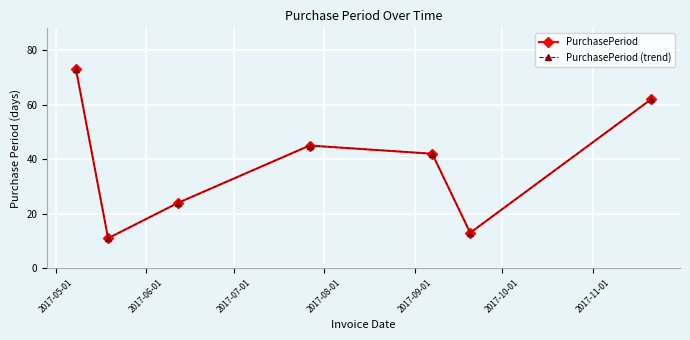

Does the chart have visible grid lines?

Yes